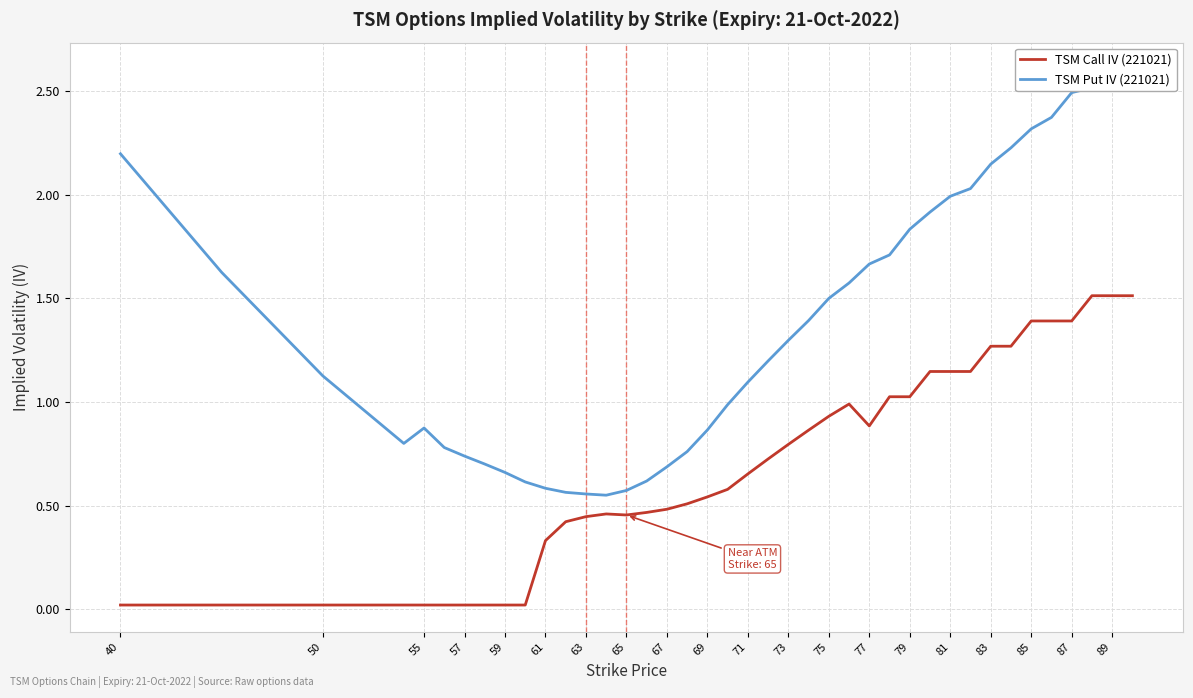

What is the greatest value displayed?

2.6